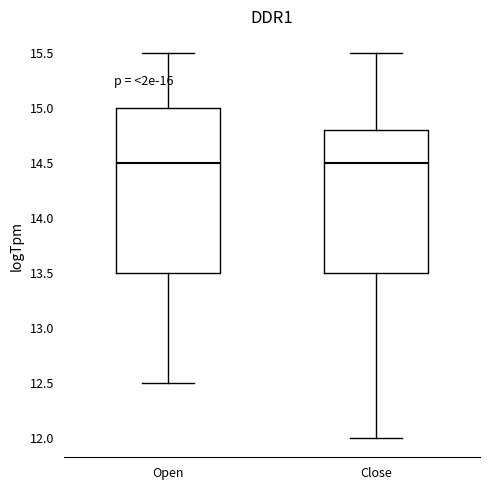

Reading left to right, transcribe this box plot: for each box, give where its median line is, the range the box spans, and where its two whiskers end, as read against the y-axis. The values are not printed on the chart, so give them approximately, as read against the axis.

Open: median 14.5, box 13.5 to 15.0, whiskers 12.5 to 15.5
Close: median 14.5, box 13.5 to 14.8, whiskers 12.0 to 15.5